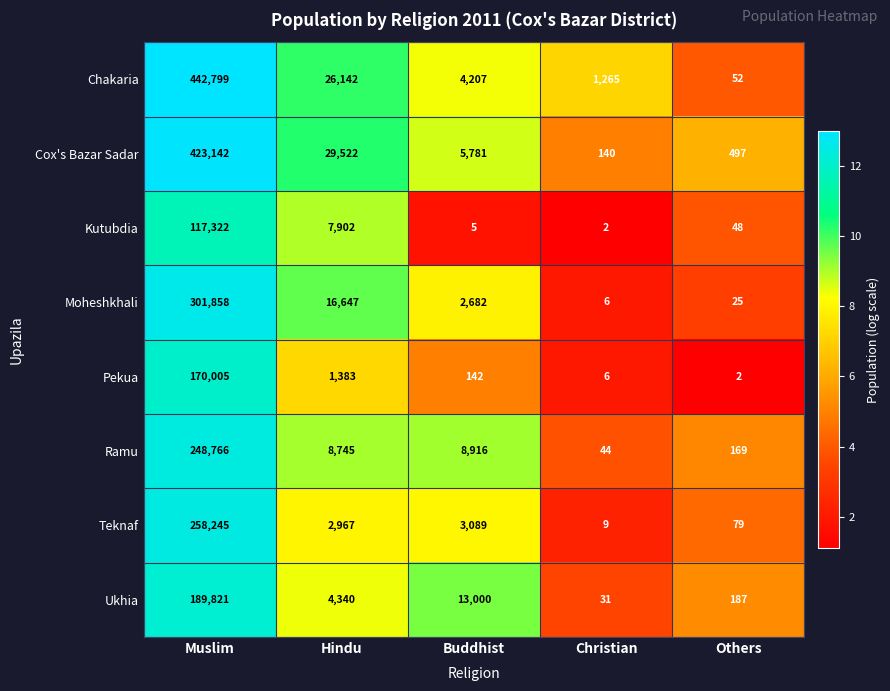

What is the difference between the Ukhia values at Hindu and Muslim?

185481